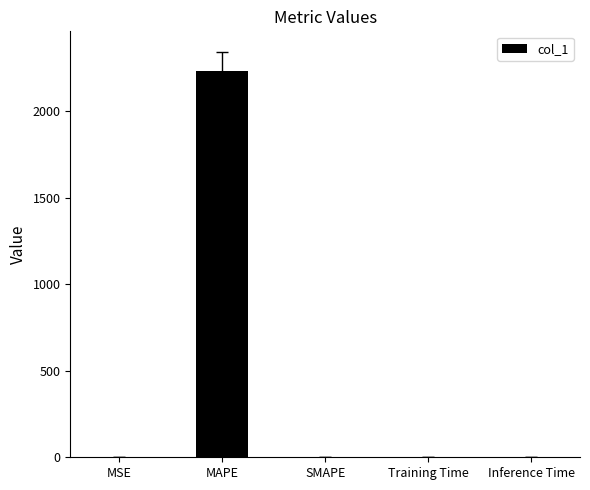

What is the greatest value displayed?

2232.1